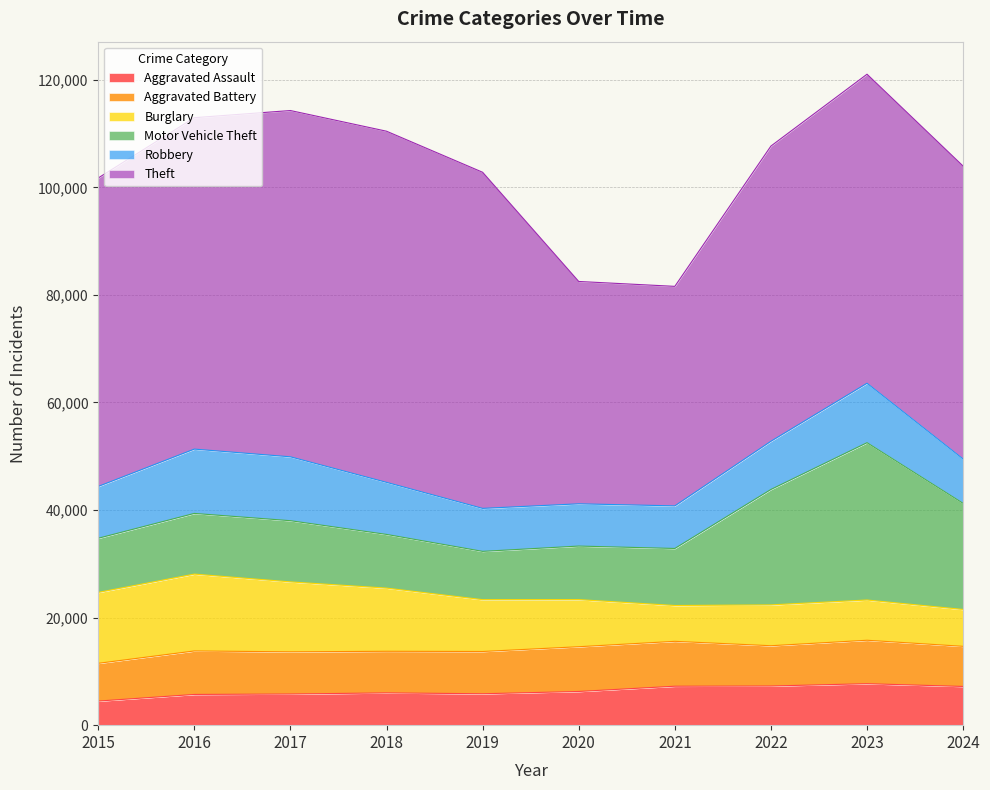

Which series ends up on top after the final intersection of Burglary and Aggravated Assault?

Aggravated Assault